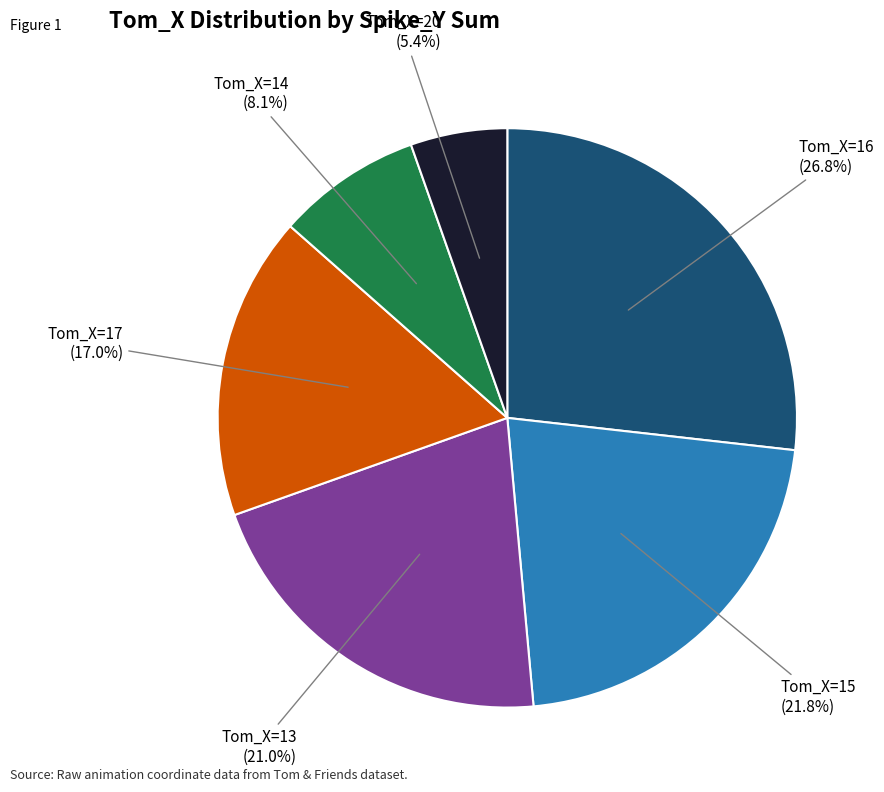

To the nearest percent, what is the difference between the largest and smallest slice percentages?

21%